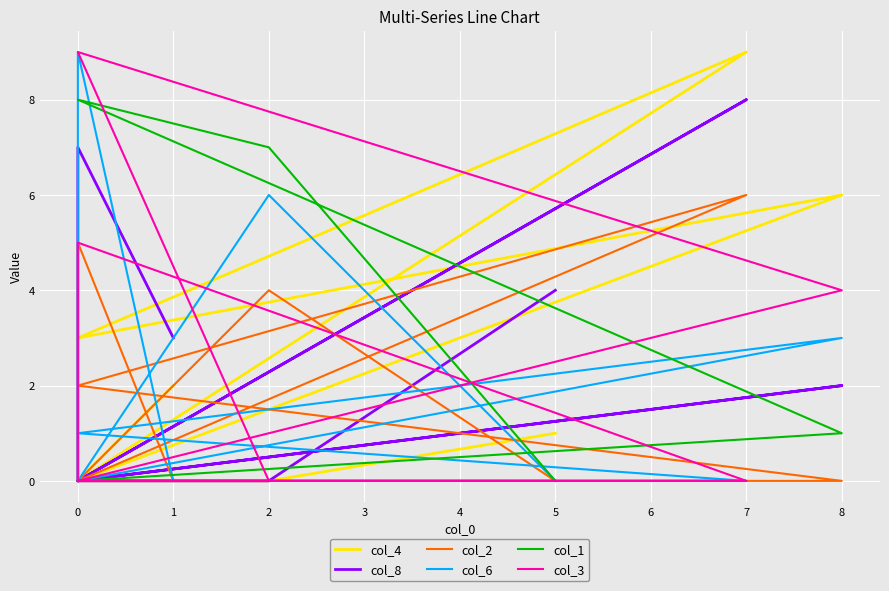

Between 8 and 5, which is larger?

8